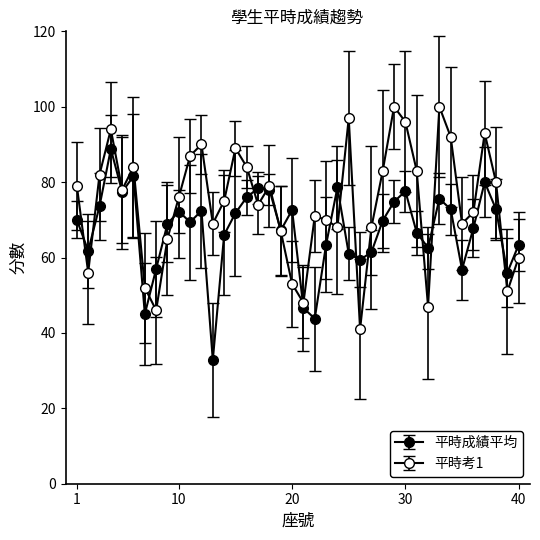

Which series has the largest range (max minus min)?

平時考1